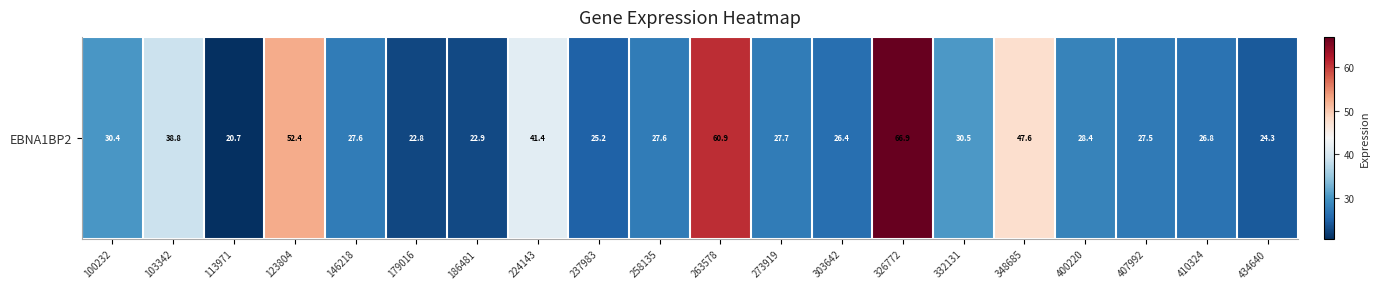

What is the minimum value shown in the chart?

20.7